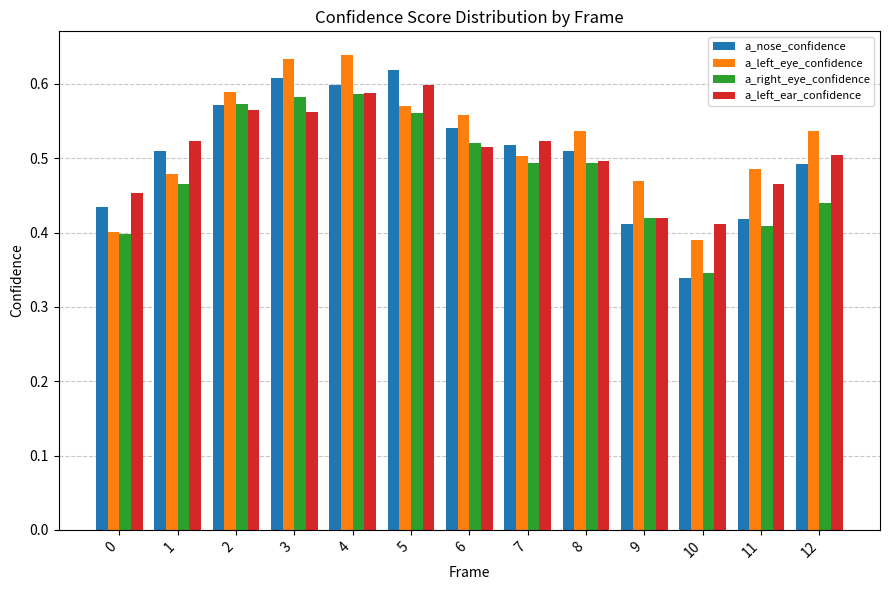

Count the a_left_ear_confidence values in the range 0 to 1.

13